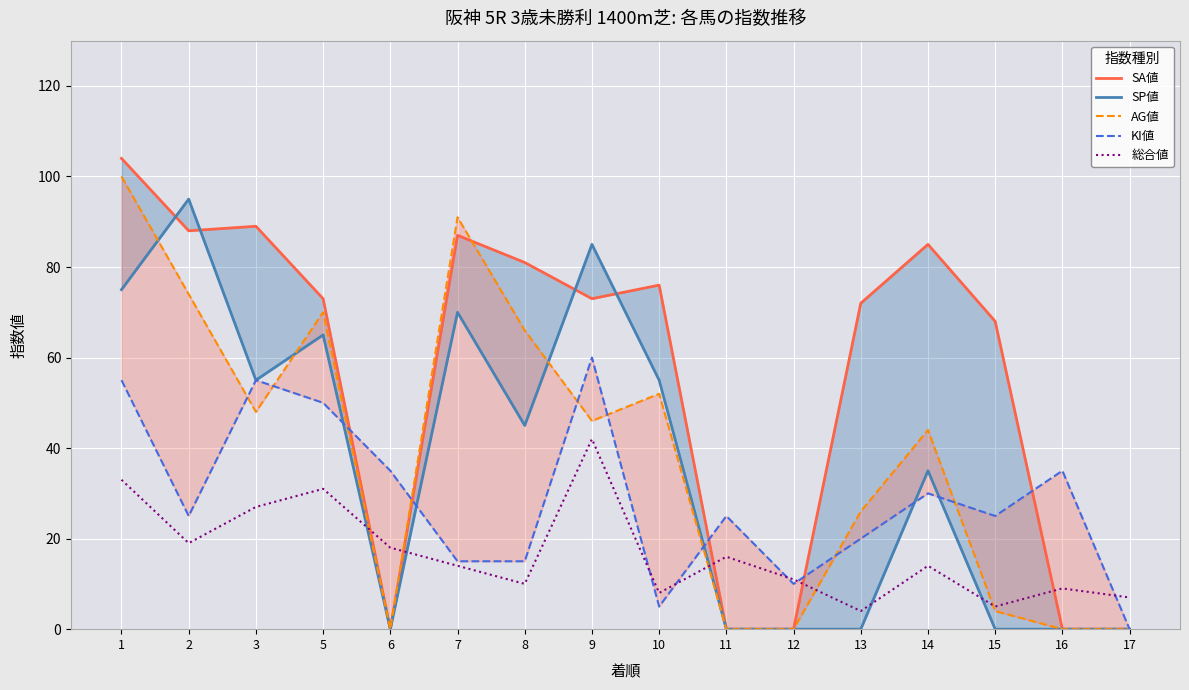

True or false: KI値 and 総合値 cross at least once.

True